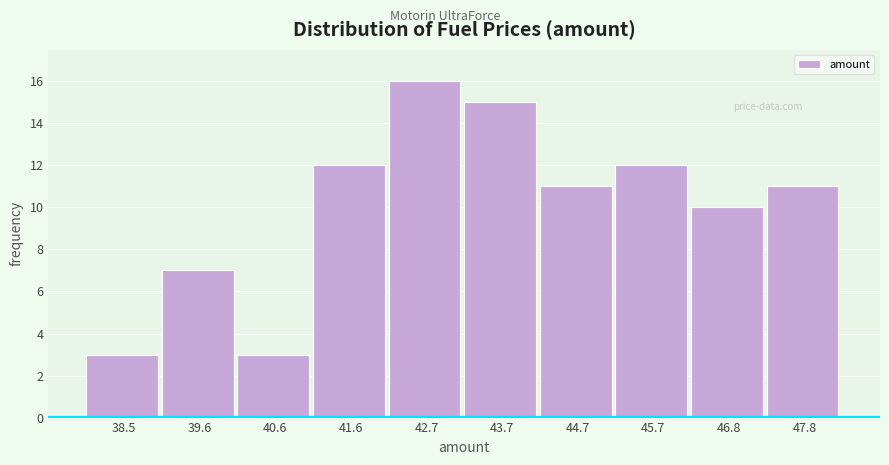

How tall is the bar that spans 46.2 to 47.2 on the x-axis? Neither the bar edges nor the heights are printed on the chart, so give them approximately, as read against the axes.

10